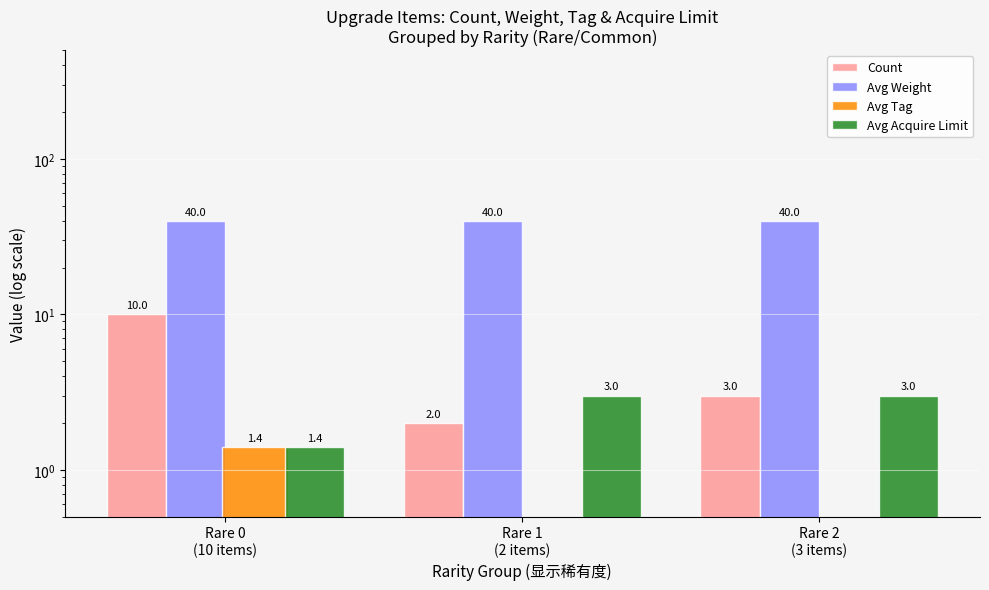

Are the bars grouped side by side (vs. stacked)?

Yes